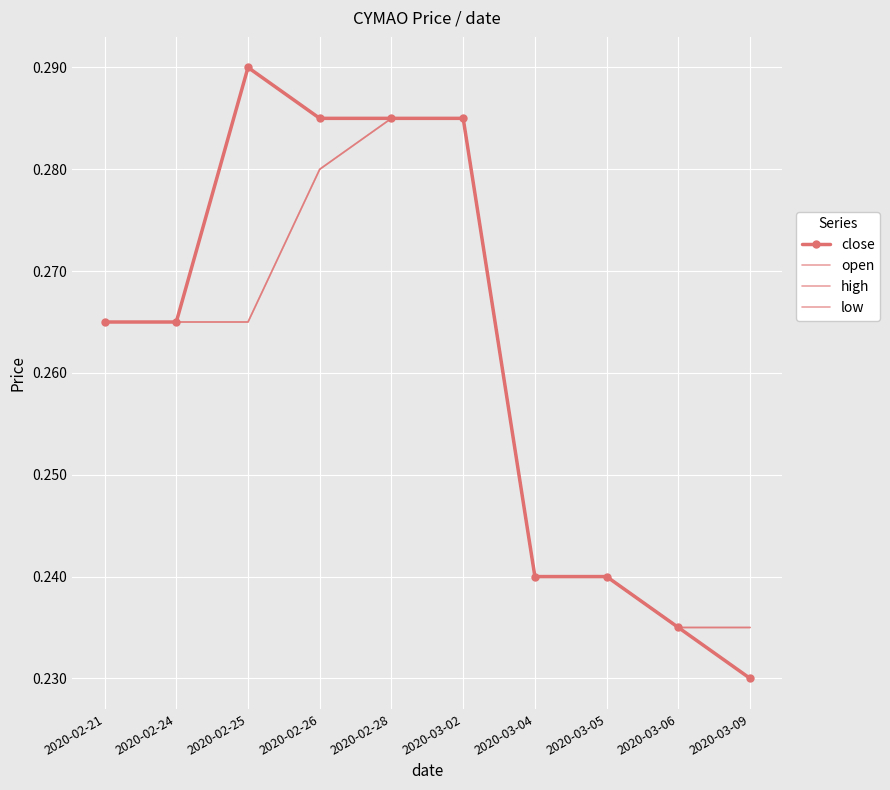

Is this an area chart (filled region under the line)?

No